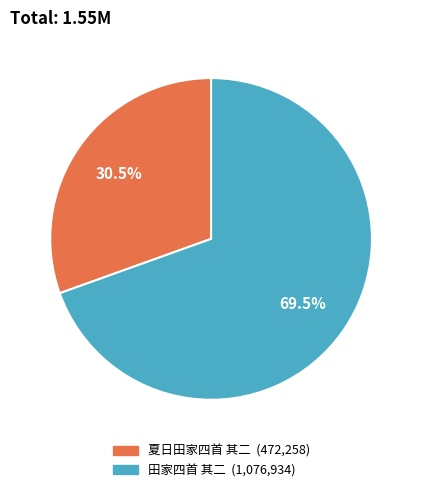

Which slice is the smallest?

夏日田家四首 其二